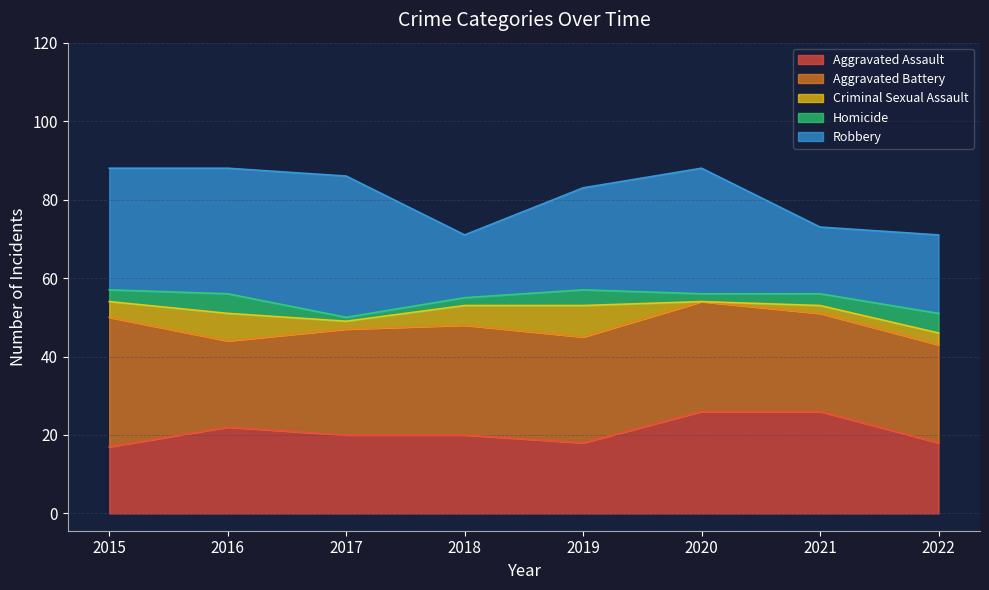

What is the value of the Homicide point at the 4th from the left?

2